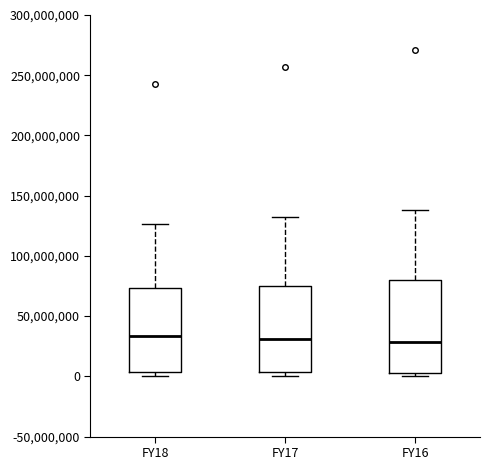

Where does the upper whisker of the box for FY16 end on the y-axis? The values are not printed on the chart, so give them approximately, as read against the axis.

140000000